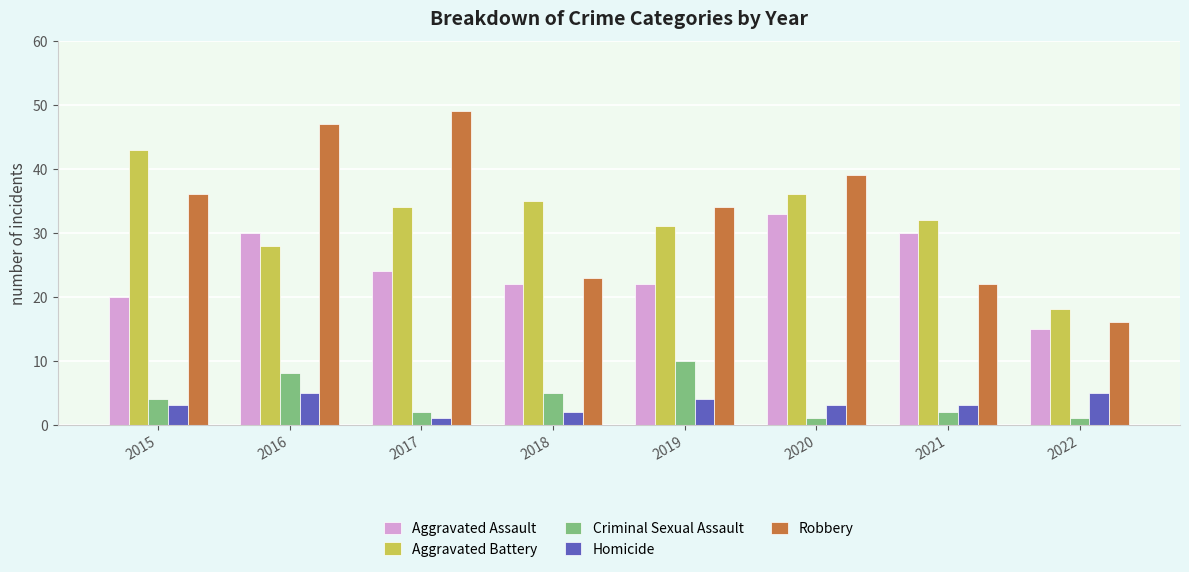

What is the sum of all Aggravated Battery values?

257